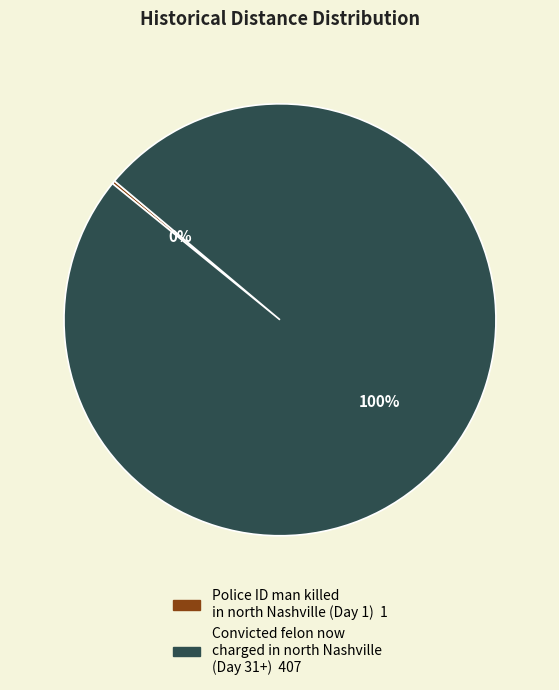

Which category accounts for the majority?

Convicted felon now charged in north Nashville